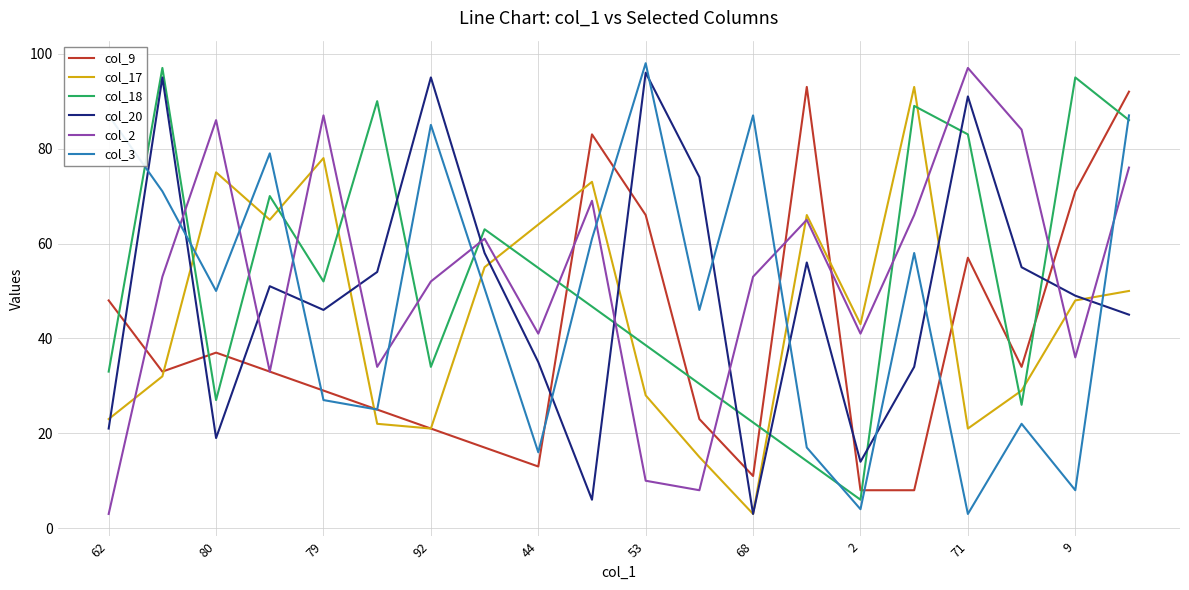

At which label does col_20 first exceed 51?

1